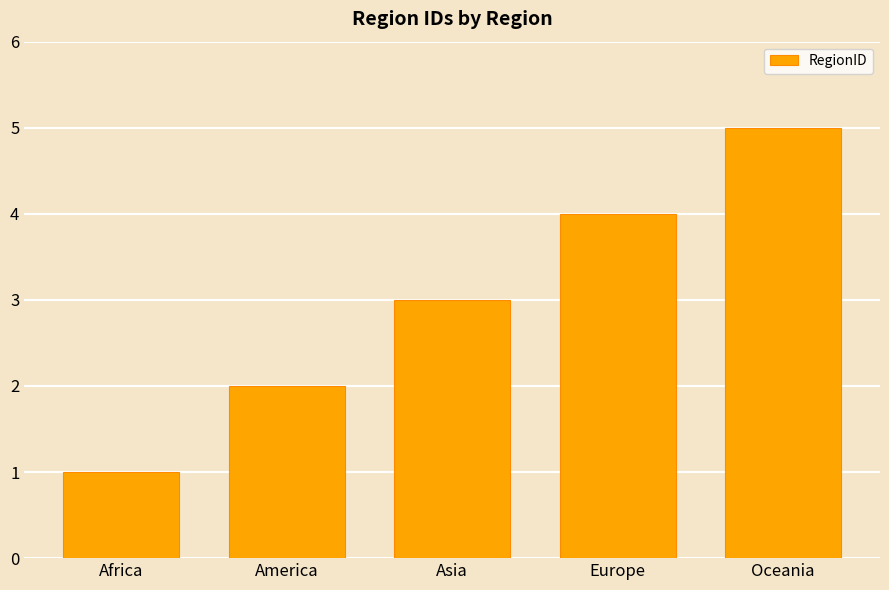

What is the greatest value displayed?

5